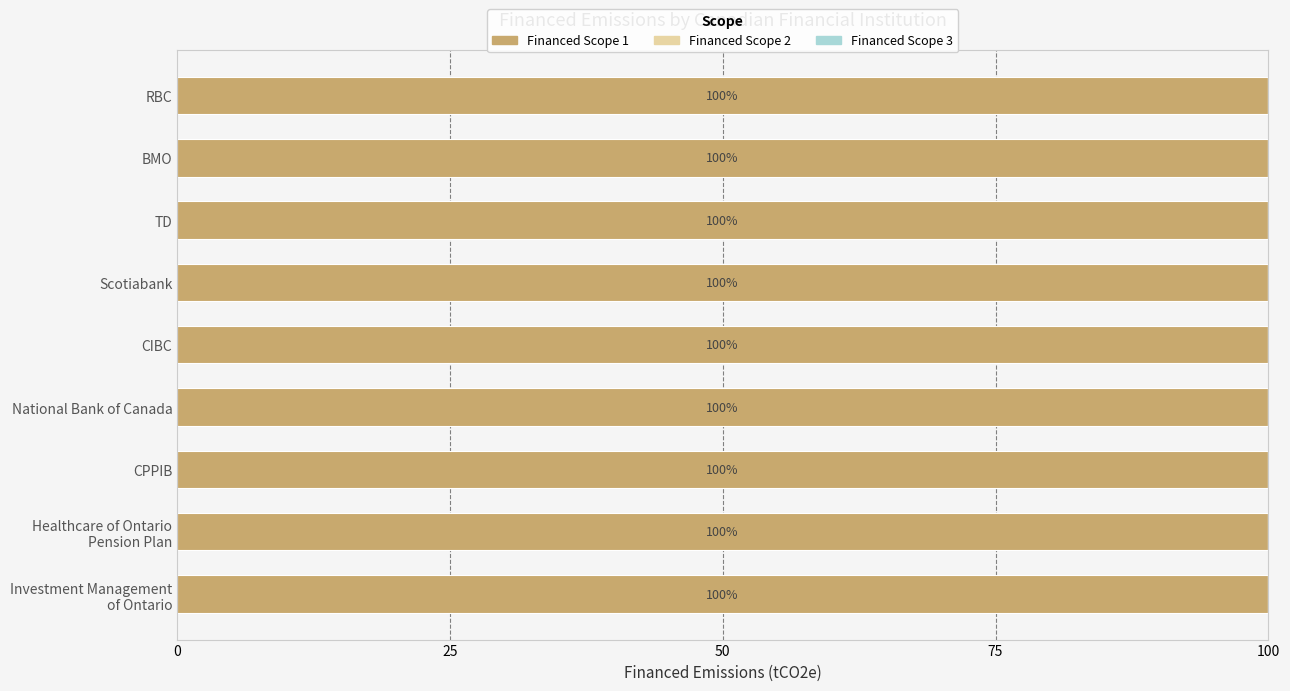

The Financed Scope 1 series shows 65.8 at Scotiabank. True or false?

False